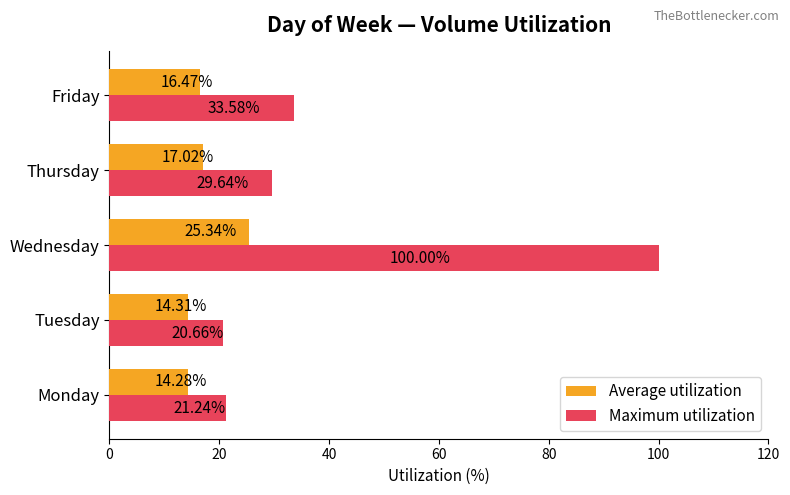

How many series are shown in this chart?

2